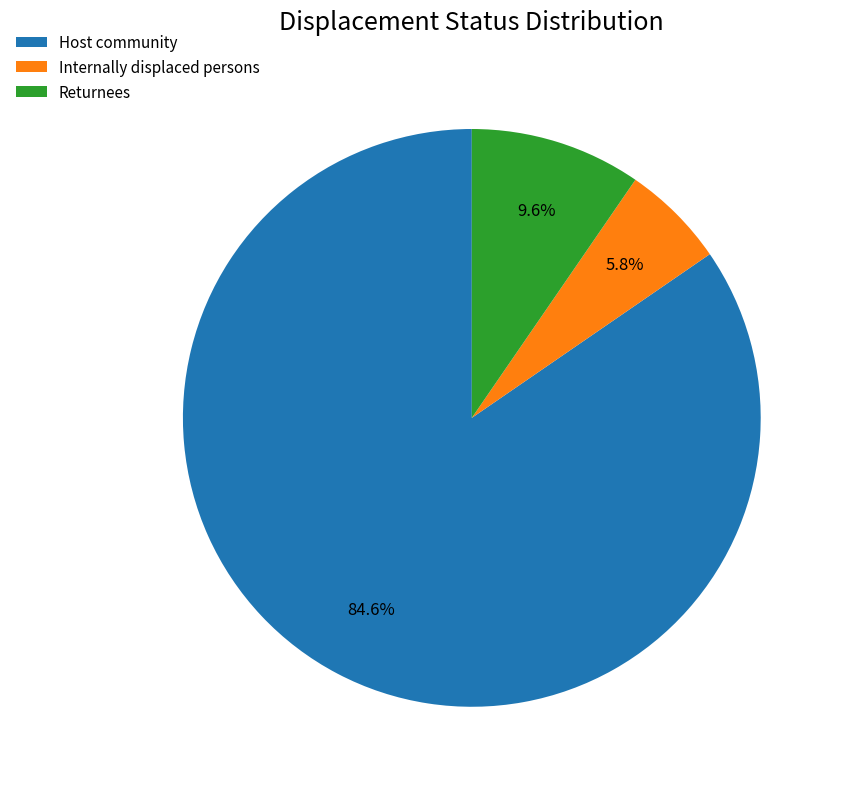

To the nearest percent, what is the combined percentage of Returnees and Host community?

94%